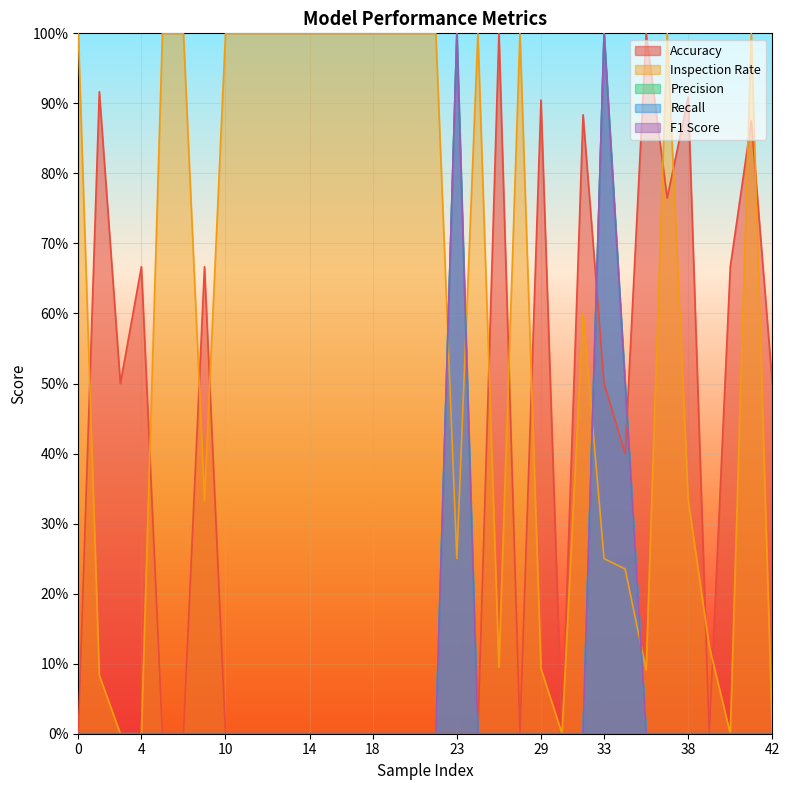

Reading left to right, what are all the values shown in this chart?

accuracy: 0.0	0.9	0.5	0.7	0.0	0.0	0.7	0.0	0.0	0.0	0.0	0.0	0.0	0.0	0.0	0.0	0.0	0.0	0.0	0.0	1.0	0.0	0.9	0.0	0.9	0.5	0.4	1.0	0.8	0.9	0.0	0.7	0.9	0.5
inspection_rate: 1.0	0.1	0.0	0.0	1.0	1.0	0.3	1.0	1.0	1.0	1.0	1.0	1.0	1.0	1.0	1.0	1.0	1.0	0.2	1.0	0.1	1.0	0.1	0.0	0.6	0.2	0.2	0.1	1.0	0.3	0.1	0.0	1.0	0.0
precision: 0.0	0.0	0.0	0.0	0.0	0.0	0.0	0.0	0.0	0.0	0.0	0.0	0.0	0.0	0.0	0.0	0.0	0.0	1.0	0.0	0.0	0.0	0.0	0.0	0.0	1.0	0.5	0.0	0.0	0.0	0.0	0.0	0.0	0.0
recall: 0.0	0.0	0.0	0.0	0.0	0.0	0.0	0.0	0.0	0.0	0.0	0.0	0.0	0.0	0.0	0.0	0.0	0.0	1.0	0.0	0.0	0.0	0.0	0.0	0.0	1.0	0.5	0.0	0.0	0.0	0.0	0.0	0.0	0.0
f1_score: 0.0	0.0	0.0	0.0	0.0	0.0	0.0	0.0	0.0	0.0	0.0	0.0	0.0	0.0	0.0	0.0	0.0	0.0	1.0	0.0	0.0	0.0	0.0	0.0	0.0	1.0	0.5	0.0	0.0	0.0	0.0	0.0	0.0	0.0